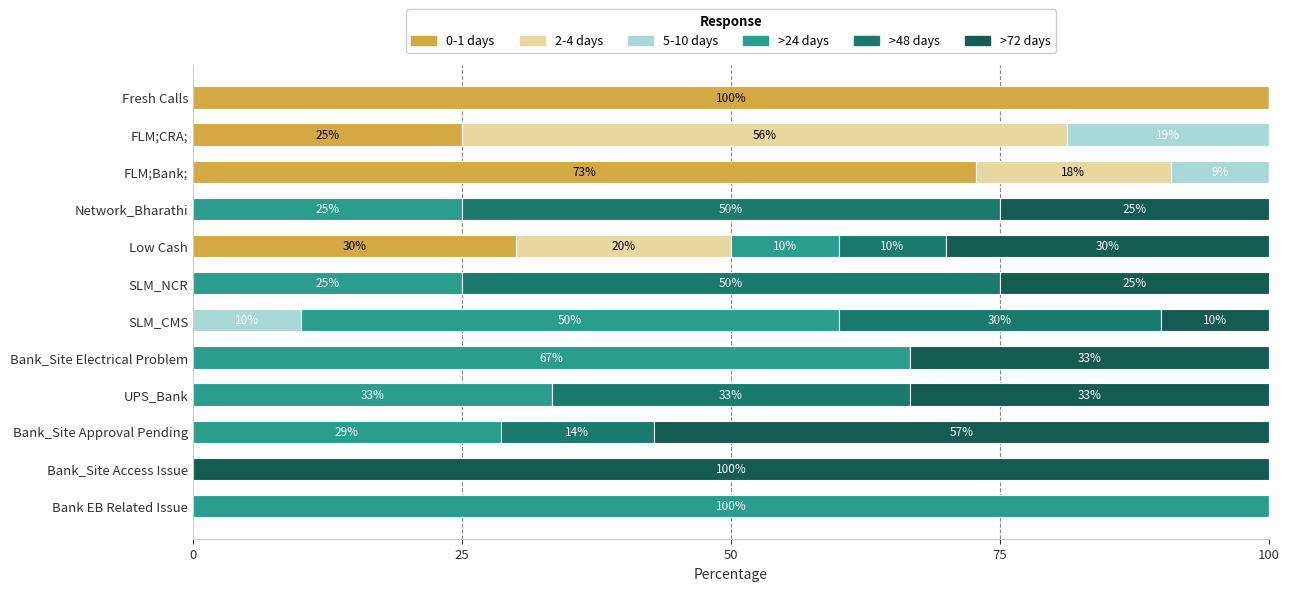

What is the total value across all series at Bank_Site Electrical Problem?

100.0